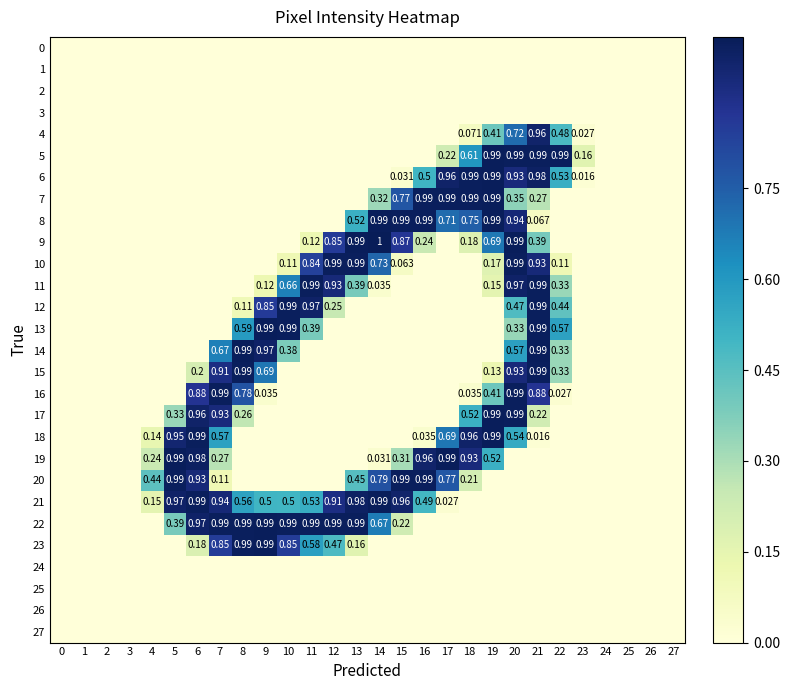

Count the number of data series in this chart.

28